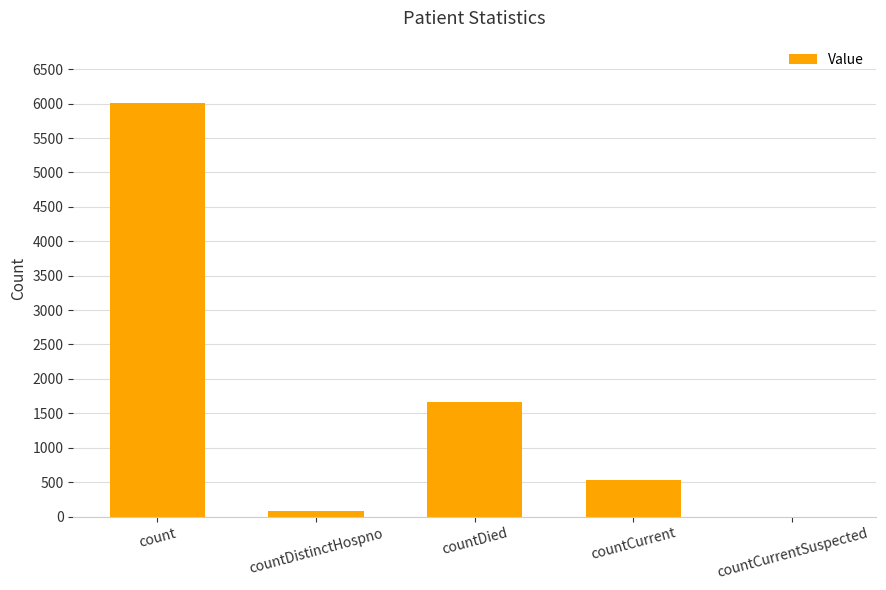

At which label is the value closest to 3006?

countDied